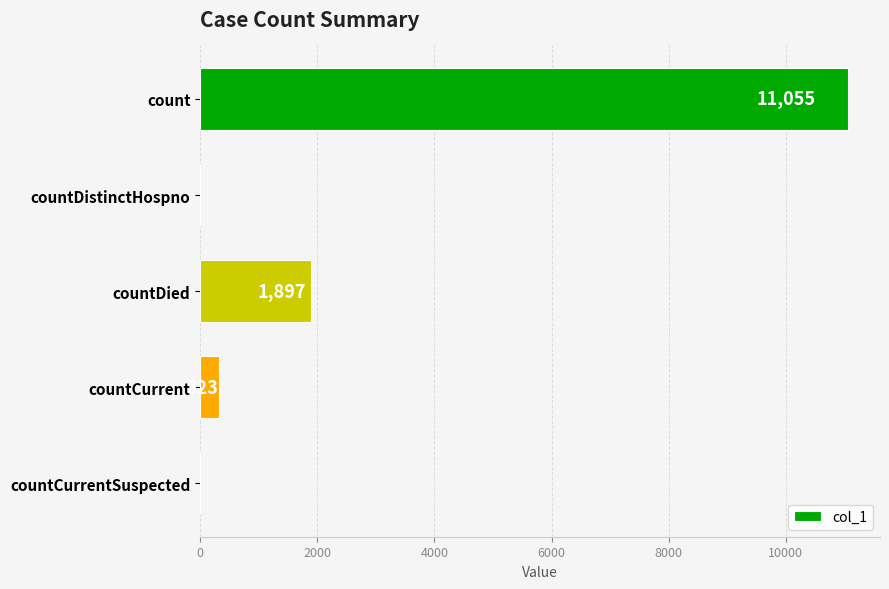

What is the sum of all values?

13275